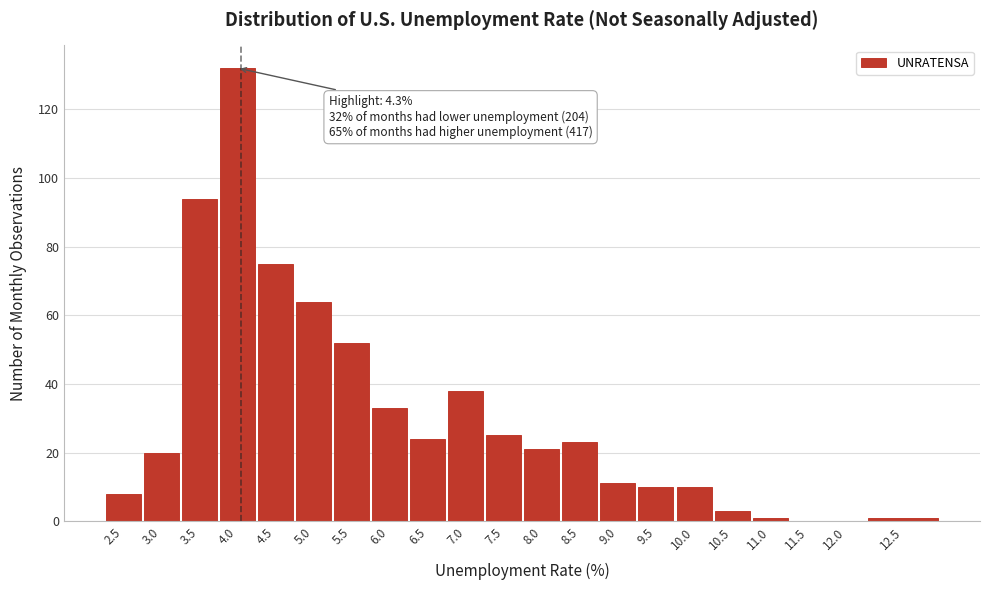

Reading left to right, list all the values displayed in this chart.

2.5=8	3.0=20	3.5=94	4.0=132	4.5=75	5.0=64	5.5=52	6.0=33	6.5=24	7.0=38	7.5=25	8.0=21	8.5=23	9.0=11	9.5=10	10.0=10	10.5=3	11.0=1	11.5=0	12.0=0	12.5=1